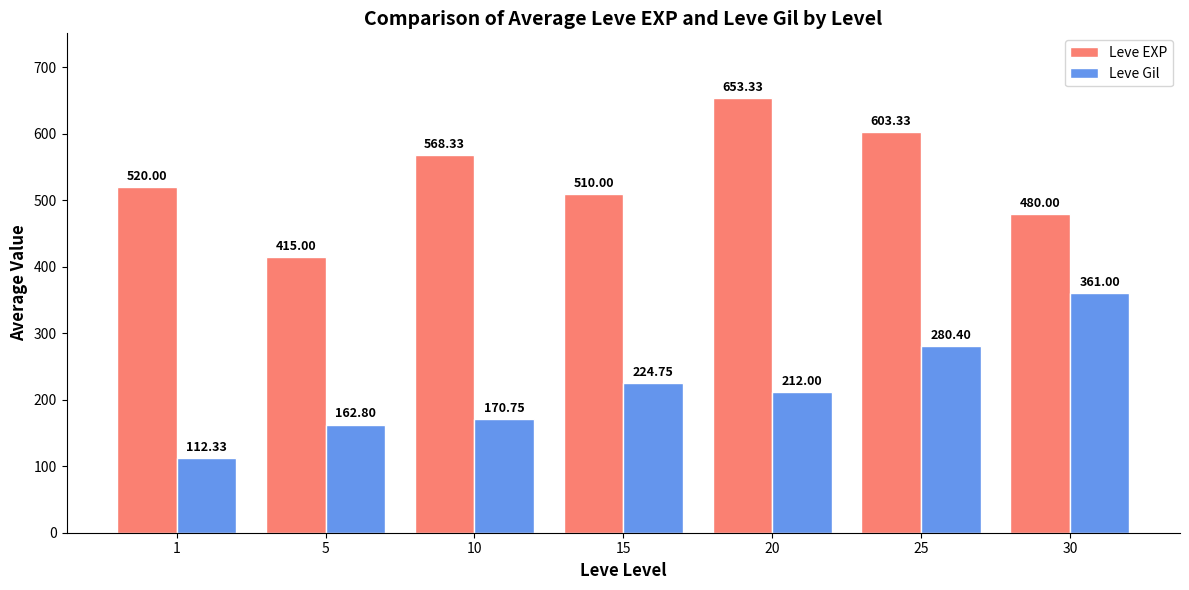

At how many categories does at least one series exceed 159?

7